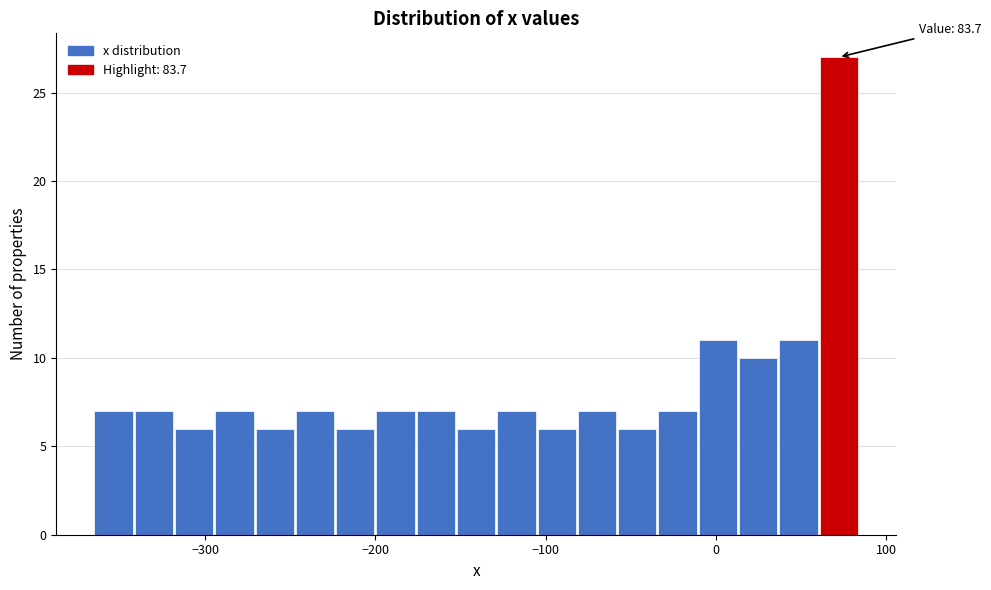

Read against the x-axis, roughly where is the centre of the tallest bar?

70